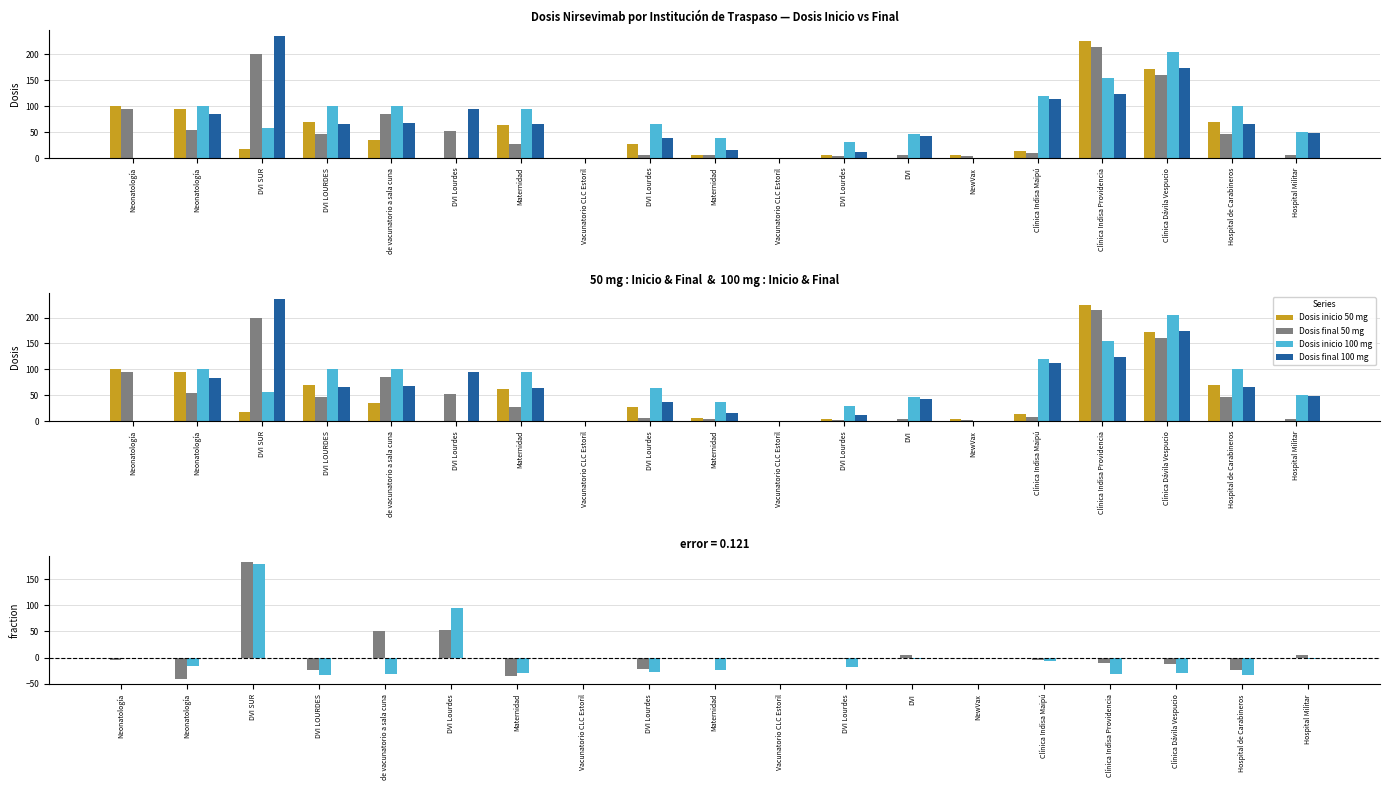

Reading left to right, list all the values displayed in this chart.

Dosis inicio 50 mg: 100	95	17	70	35	0	63	0	28	6	0	5	0	5	14	225	172	70	0
Dosis final 50 mg: 95	55	200	47	85	53	28	0	6	5	0	3	5	3	9	215	160	47	5
Dosis inicio 100 mg: 0	100	57	100	100	0	95	0	65	38	0	30	46	0	120	155	204	100	50
Dosis final 100 mg: 0	84	236	66	68	95	65	0	38	15	0	12	43	0	113	123	174	66	48
Dif. Final-Inicio 50 mg: -5	-40	183	-23	50	53	-35	0	-22	-1	0	-2	5	-2	-5	-10	-12	-23	5
Dif. Final-Inicio 100 mg: 0	-16	179	-34	-32	95	-30	0	-27	-23	0	-18	-3	0	-7	-32	-30	-34	-2